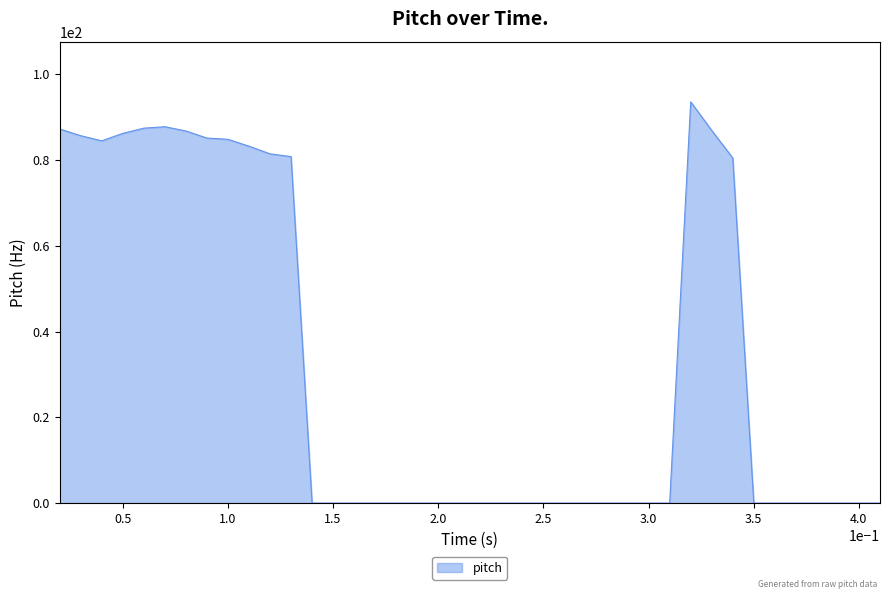

What is the difference between the maximum and minimum values?

93.6